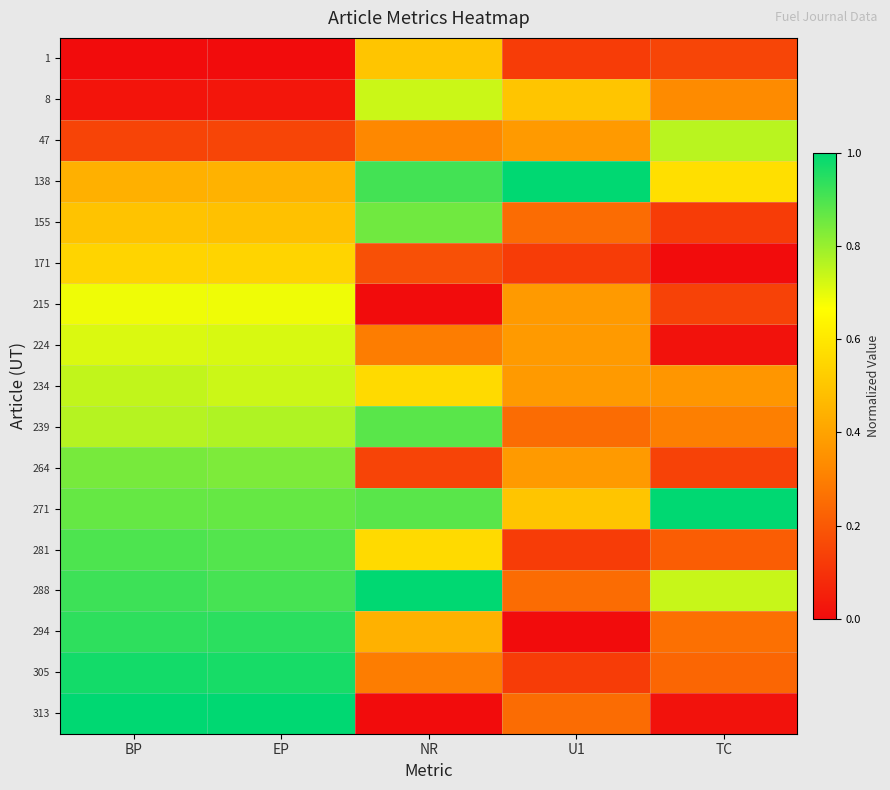

Reading right to left, what are all the values shown in this chart?

1: TC=0.1	U1=0.1	NR=0.5	EP=0.0	BP=0.0
8: TC=0.3	U1=0.5	NR=0.7	EP=0.0	BP=0.0
47: TC=0.8	U1=0.4	NR=0.3	EP=0.1	BP=0.1
138: TC=0.6	U1=1.0	NR=0.9	EP=0.4	BP=0.4
155: TC=0.1	U1=0.2	NR=0.9	EP=0.5	BP=0.5
171: TC=0.0	U1=0.1	NR=0.2	EP=0.5	BP=0.5
215: TC=0.1	U1=0.4	NR=0.0	EP=0.7	BP=0.7
224: TC=0.0	U1=0.4	NR=0.3	EP=0.7	BP=0.7
234: TC=0.4	U1=0.4	NR=0.6	EP=0.7	BP=0.7
239: TC=0.3	U1=0.2	NR=0.9	EP=0.8	BP=0.8
264: TC=0.1	U1=0.4	NR=0.1	EP=0.8	BP=0.8
271: TC=1.0	U1=0.5	NR=0.9	EP=0.9	BP=0.9
281: TC=0.2	U1=0.1	NR=0.6	EP=0.9	BP=0.9
288: TC=0.7	U1=0.2	NR=1.0	EP=0.9	BP=0.9
294: TC=0.3	U1=0.0	NR=0.4	EP=0.9	BP=0.9
305: TC=0.2	U1=0.1	NR=0.3	EP=1.0	BP=1.0
313: TC=0.0	U1=0.2	NR=0.0	EP=1.0	BP=1.0